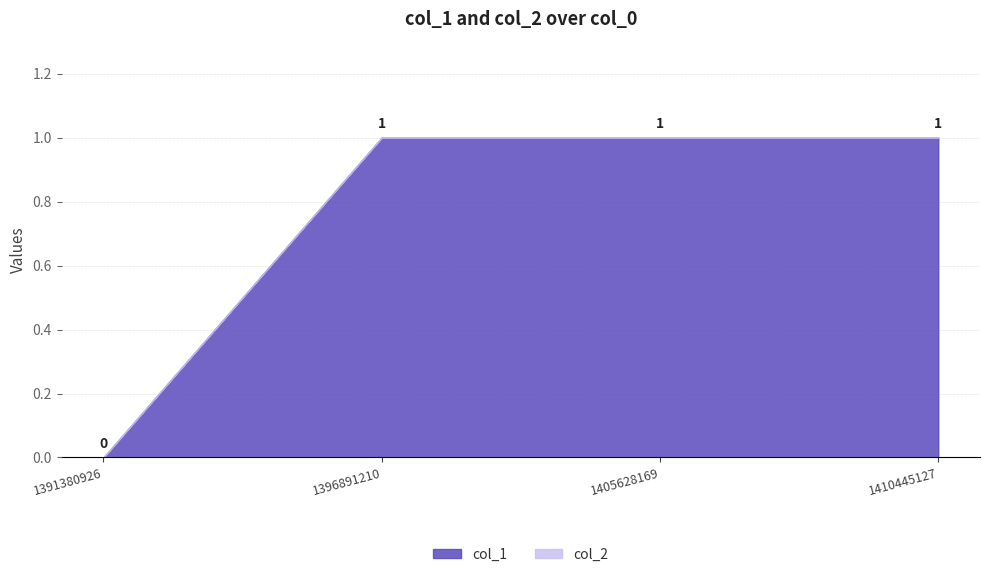

At which category does the chart reach its minimum across all series?

1391380926